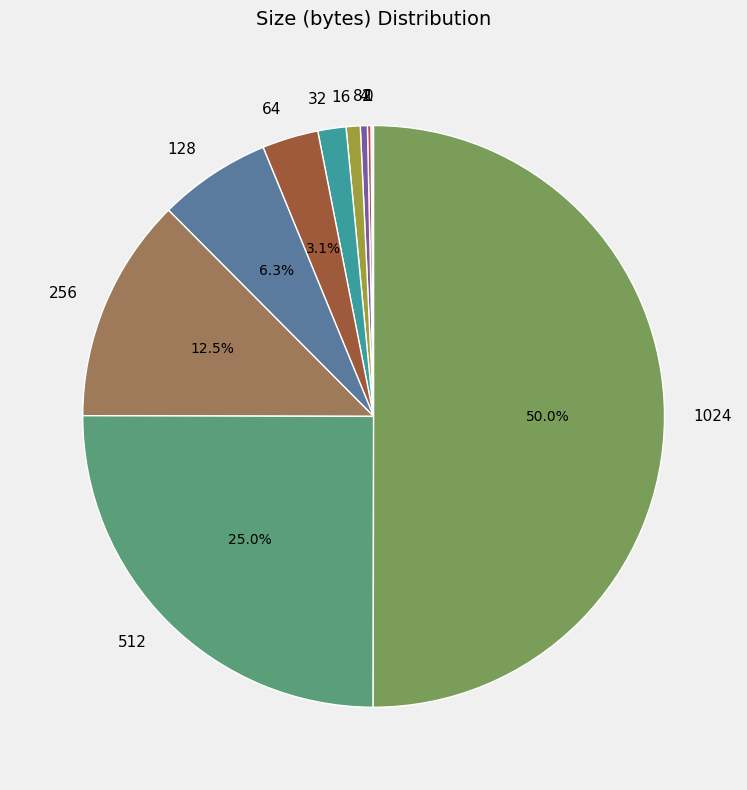

Combined, what portion of the pie is 1024 and 128?

56.3%